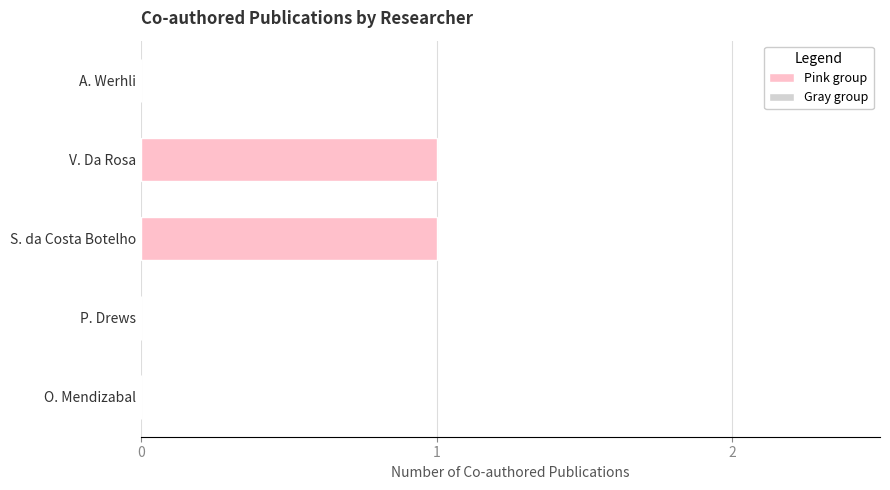

What is the greatest value displayed?

1